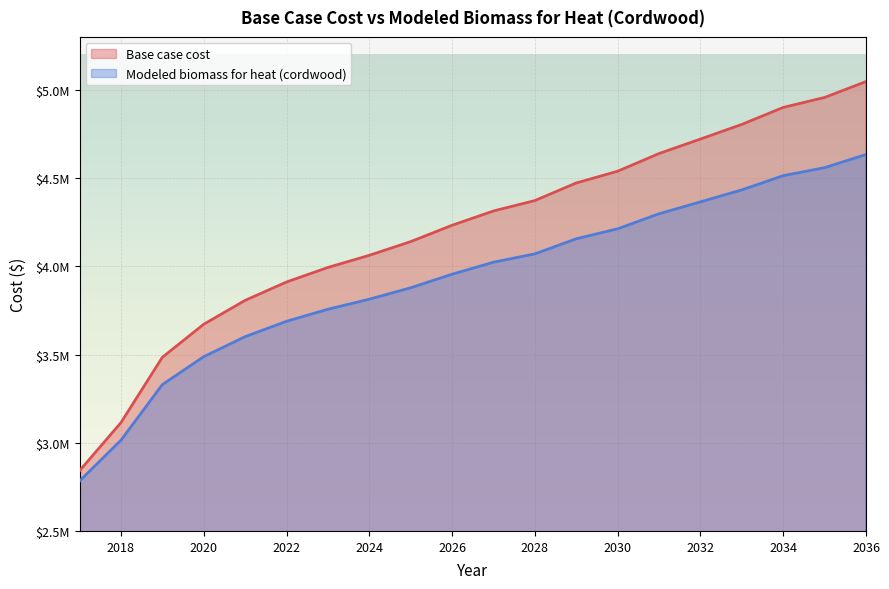

The value of Modeled biomass for heat (cordwood) at 2035 is 8048405.3. True or false?

False